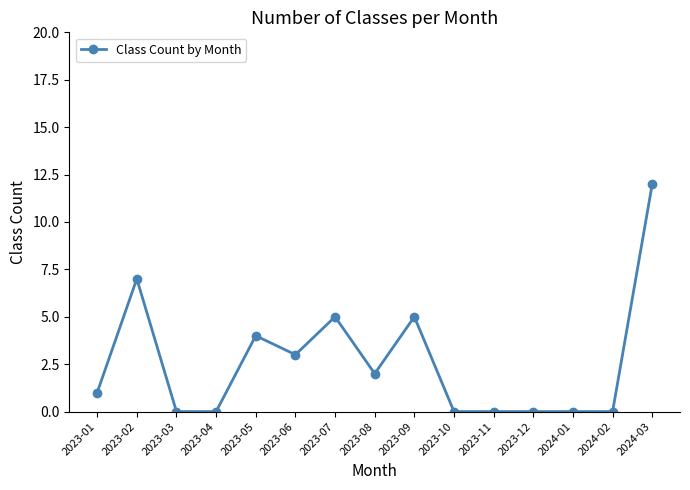

How many lines are shown in the chart?

1